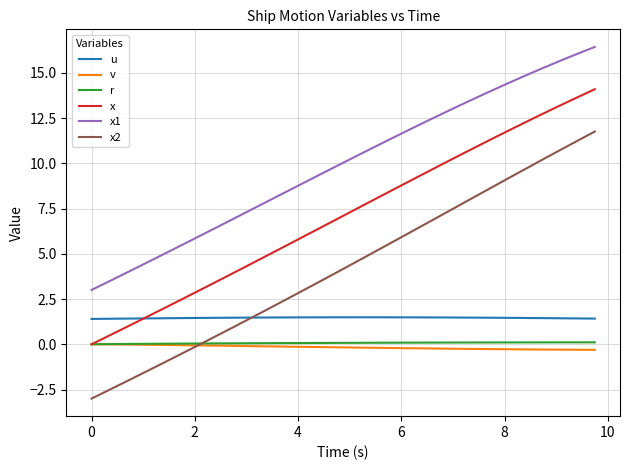

What is the highest value of the x1 series?

16.4